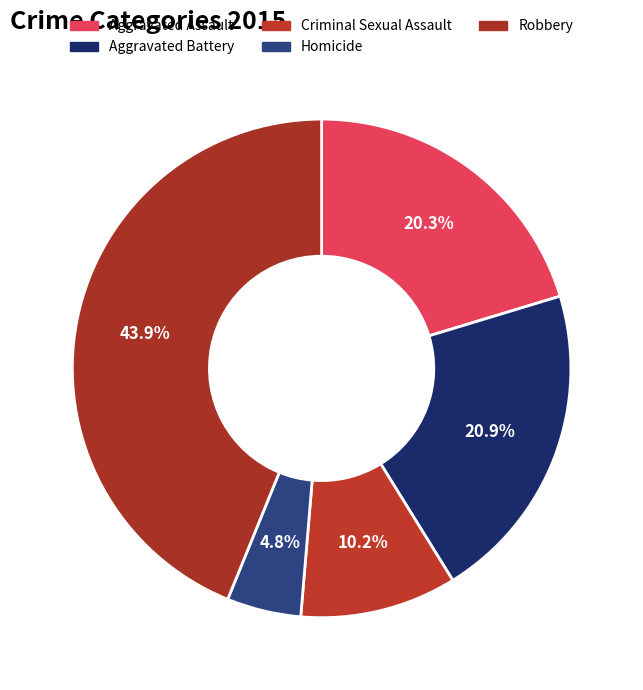

Does any single category account for the majority?

No